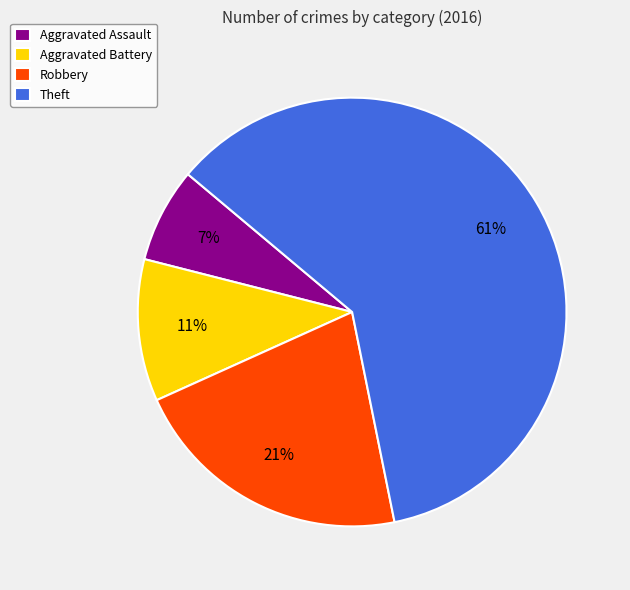

To the nearest percent, what percentage of the pie is Robbery?

21%